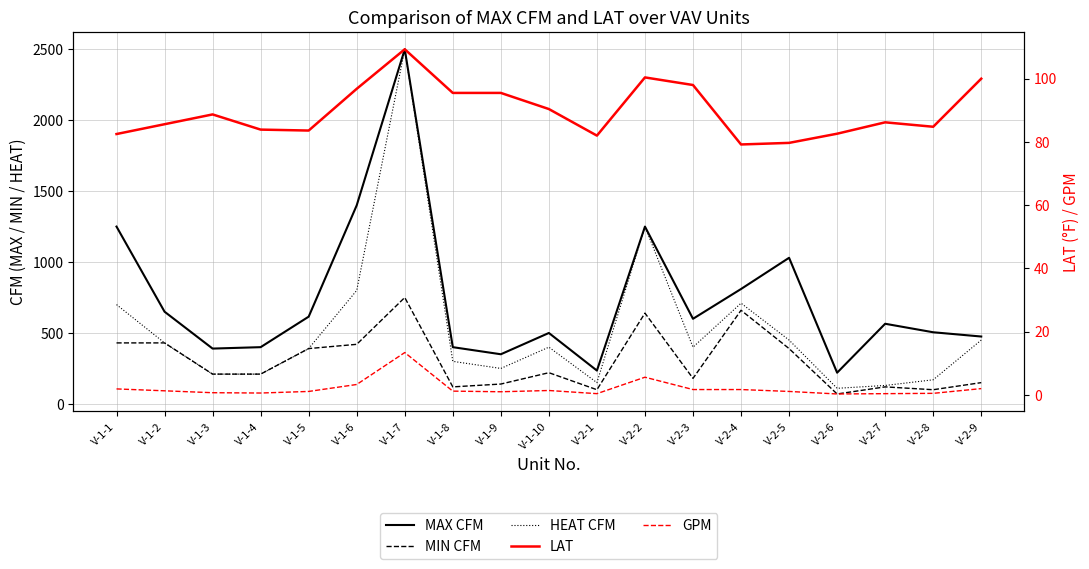

At V-1-5, list the series in order from smallest to largest.

GPM, LAT, MIN CFM, HEAT CFM, MAX CFM